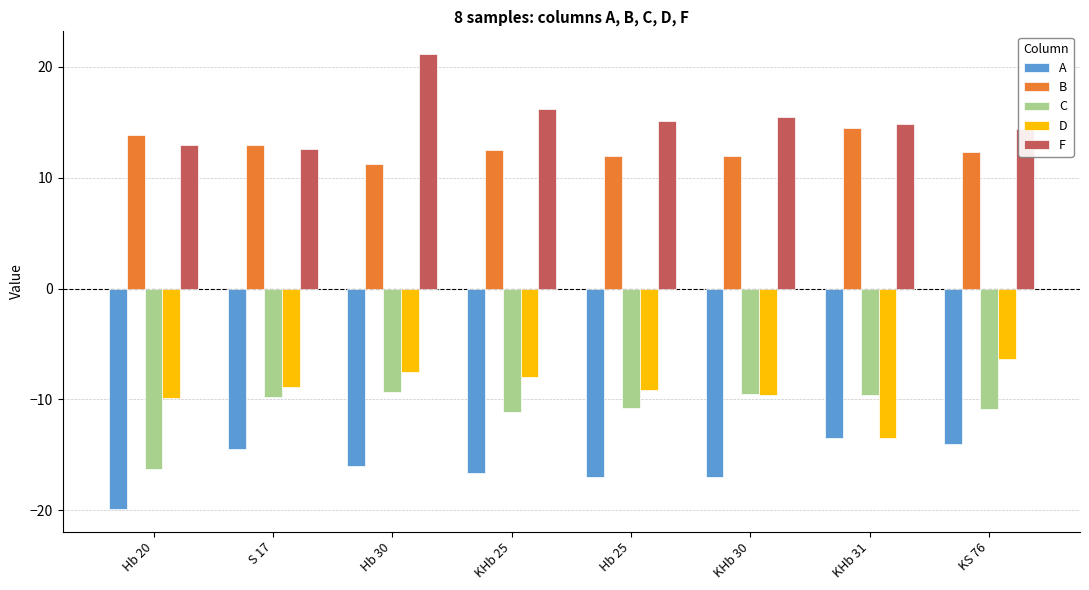

At which category does the chart reach its peak across all series?

Hb 30